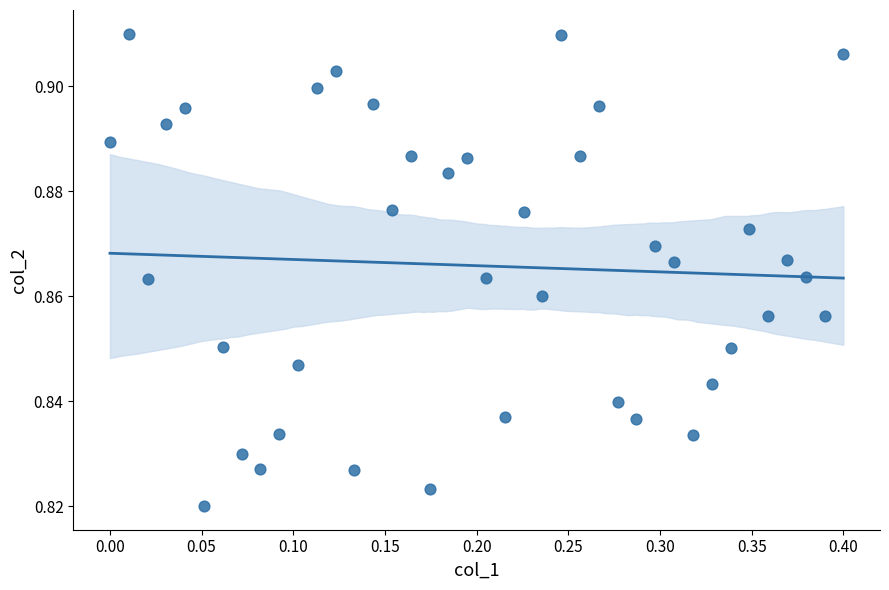

What is the range of X values (max minus min)?

0.4